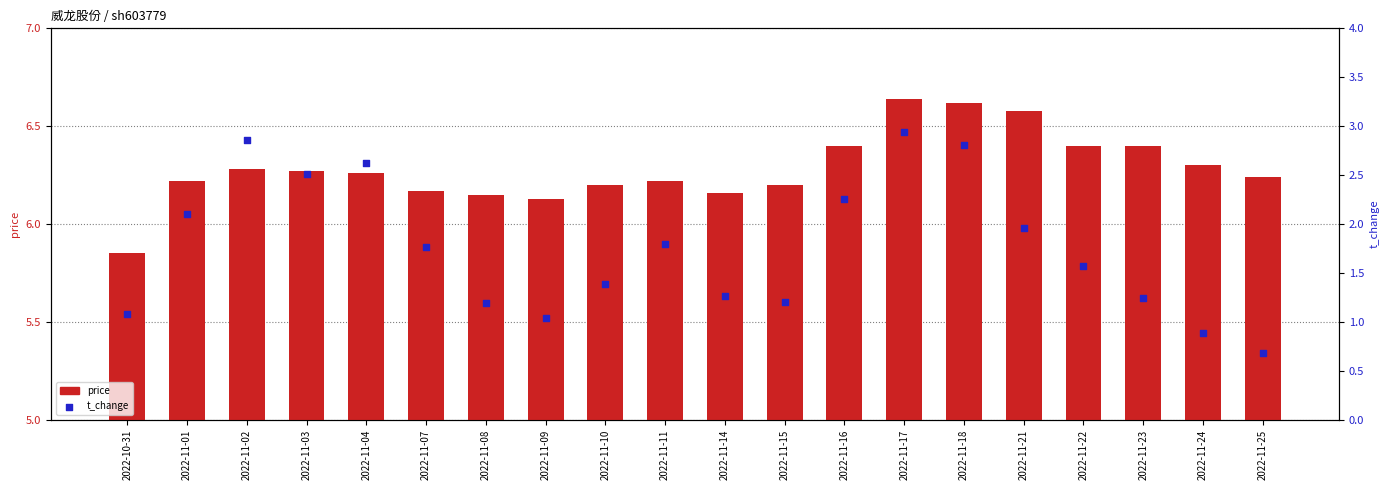

What are all the series names shown in the legend?

price, t_change